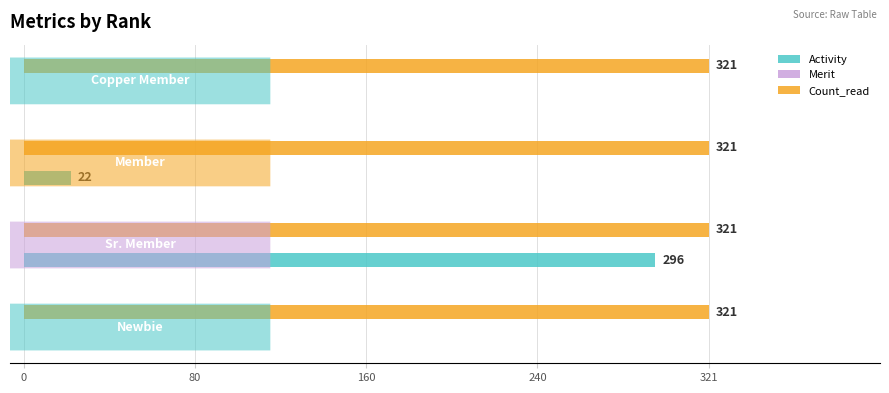

What is the highest value of the Activity series?

296